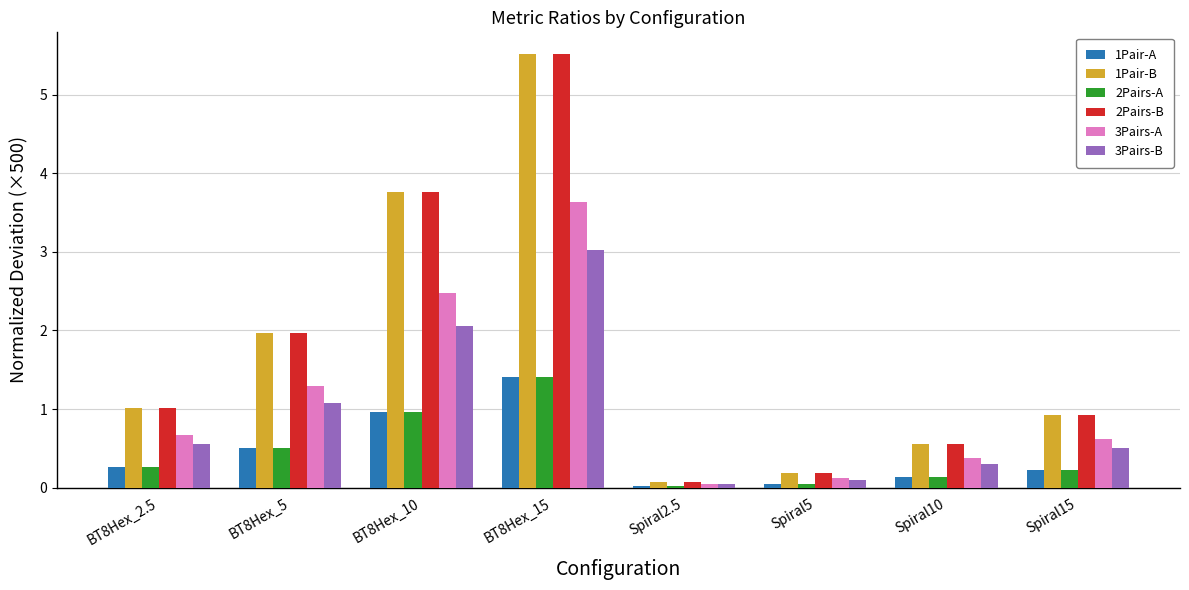

How many values in the 1Pair-B series exceed 1?

4